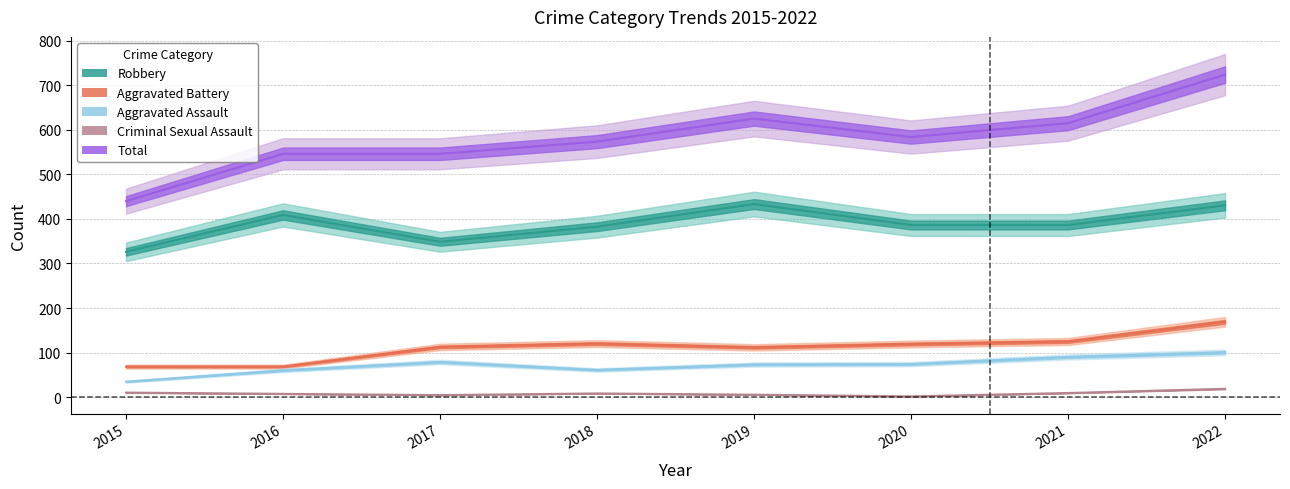

True or false: Total and Robbery cross at least once.

False